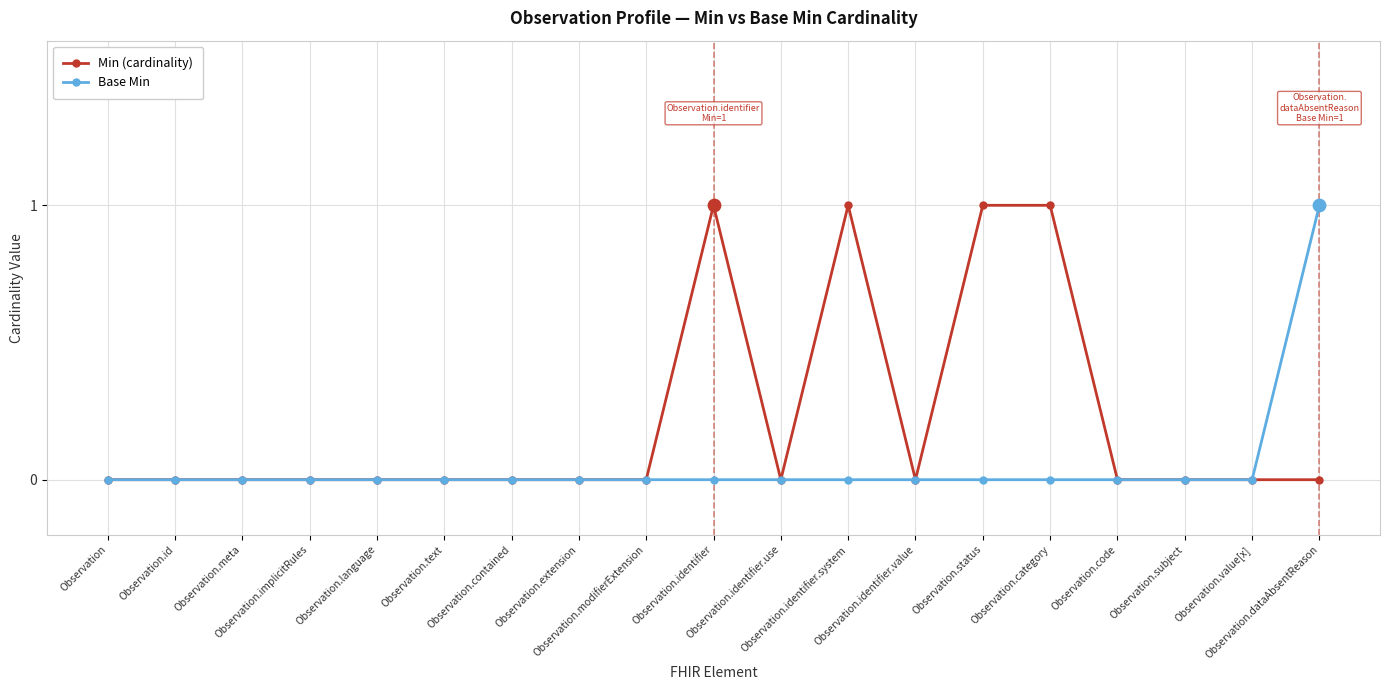

What are all the series names shown in the legend?

Min (cardinality), Base Min